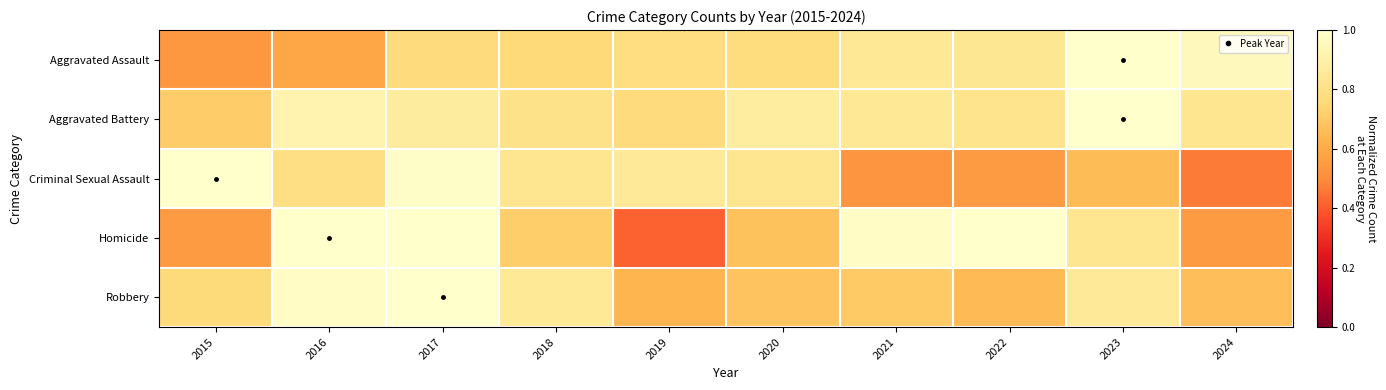

At which category is the sum across all series the highest?

2017